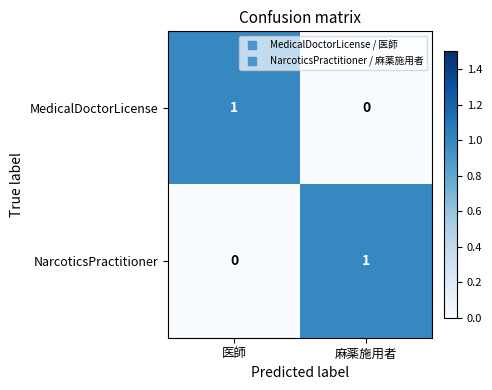

Rank the series at 医師 from lowest to highest value.

NarcoticsPractitioner, MedicalDoctorLicense